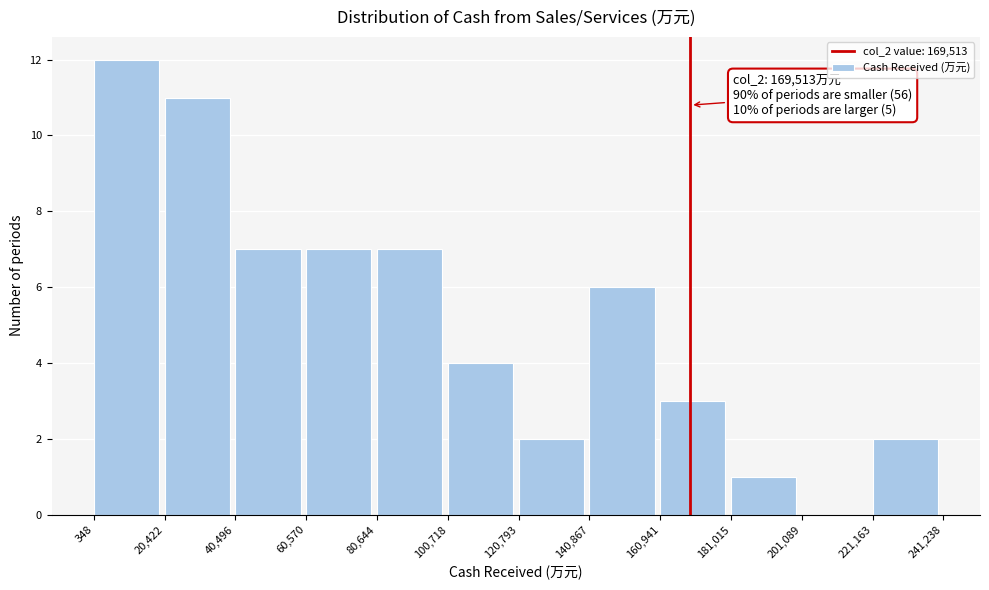

Which range on the x-axis has the tallest bar?

348 to 20,422